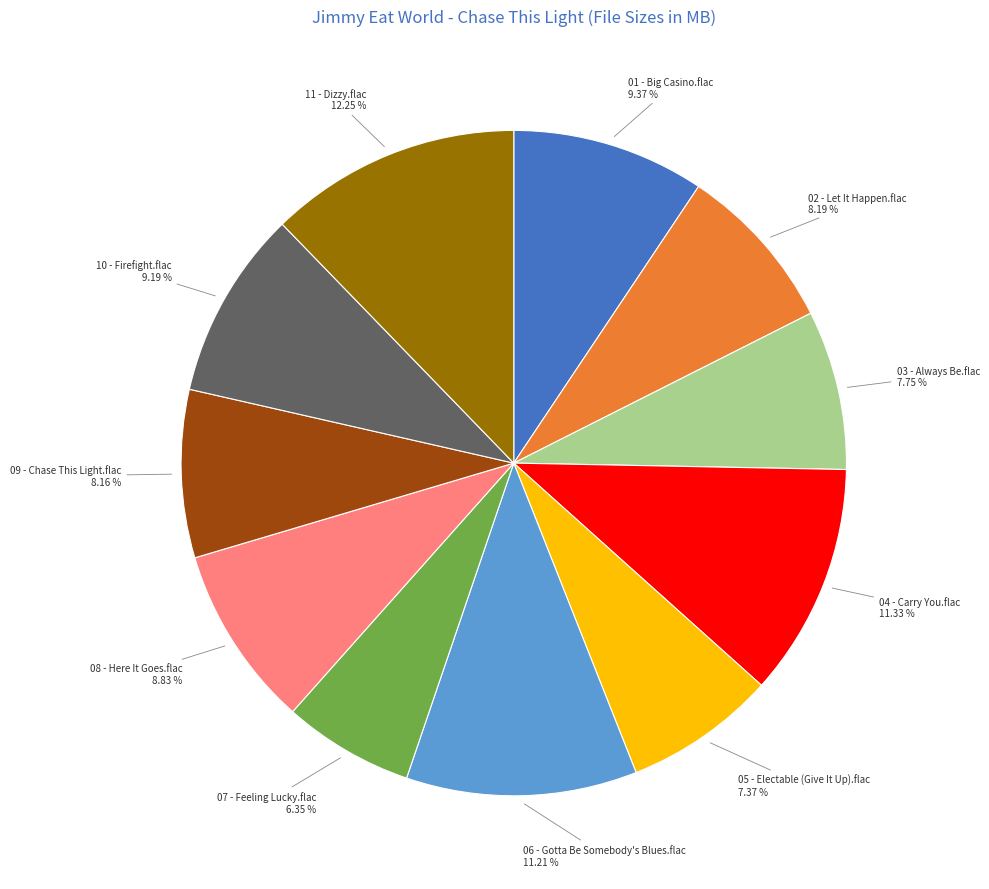

To the nearest percent, what percentage of the pie is 06 - Gotta Be Somebody's Blues.flac?

11%